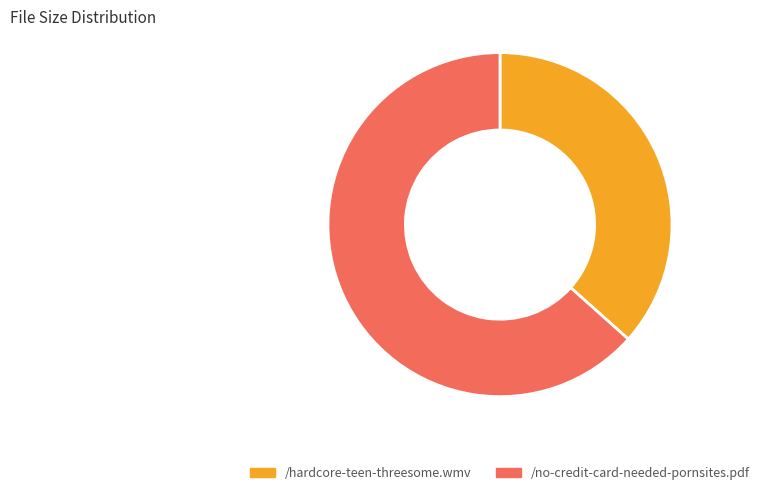

How many segments does this pie chart have?

2